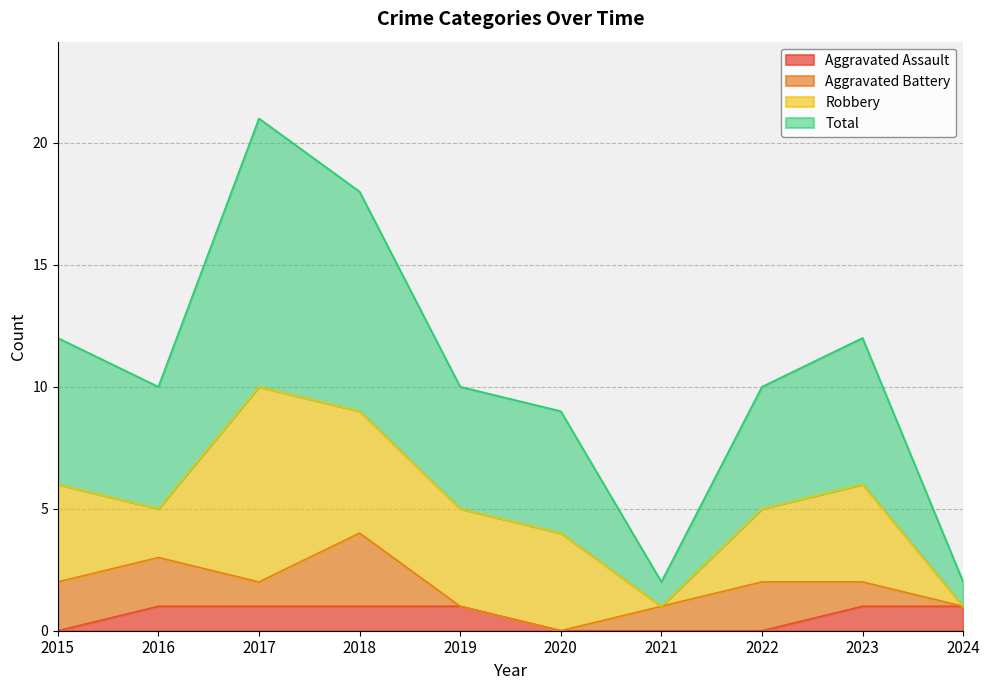

How many values in Aggravated Assault are above zero?

6